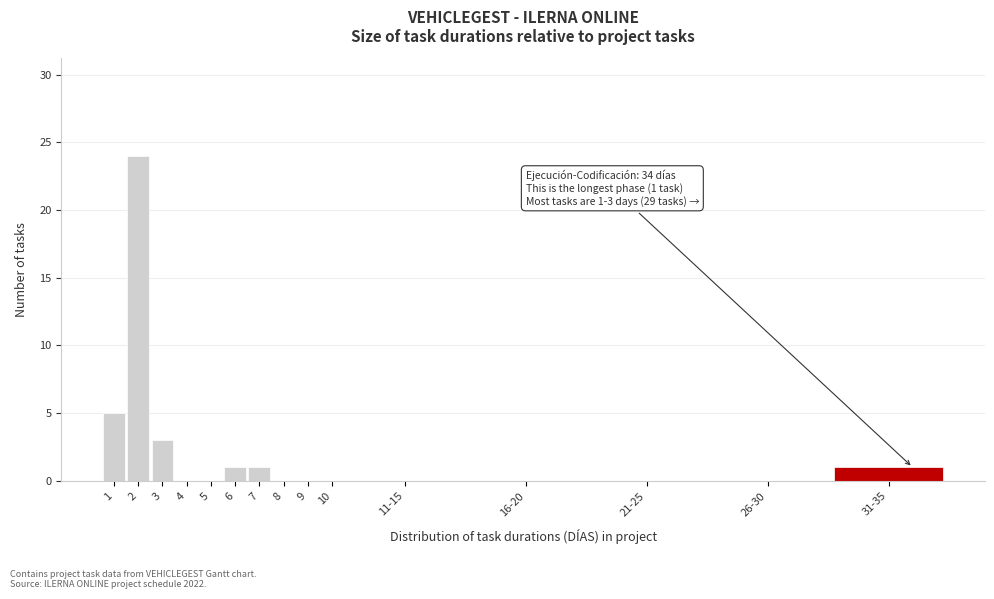

Reading left to right, what are all the values shown in this chart?

1=5	2=24	3=3	4=0	5=0	6=1	7=1	8=0	9=0	10=0	11-15=0	16-20=0	21-25=0	26-30=0	31-35=1